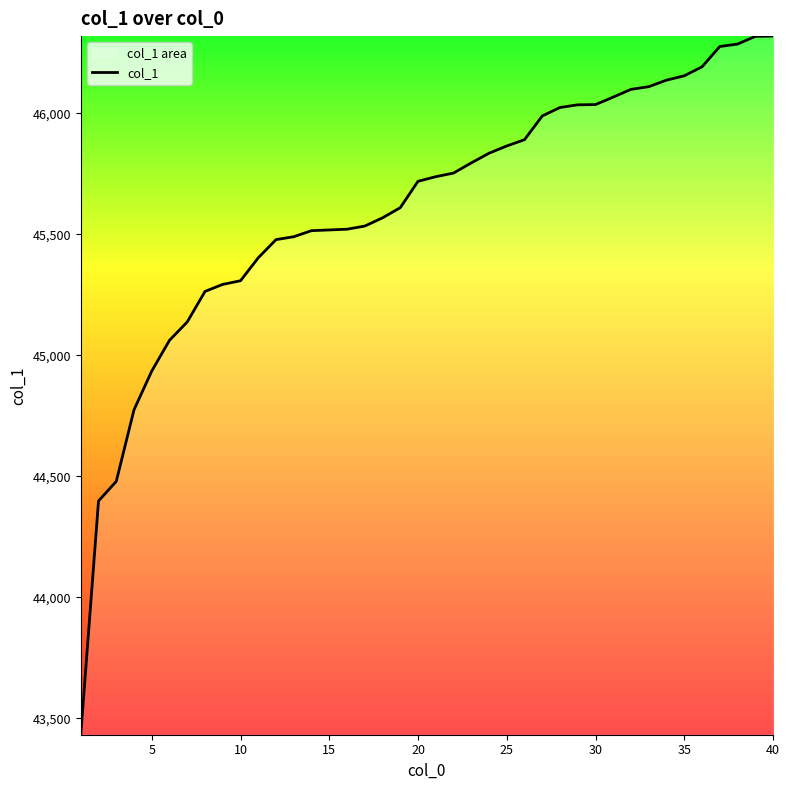

Reading right to left, extract all data points from this chart.

46319	46318	46286	46276	46192	46155	46137	46110	46099	46067	46036	46035	46024	45989	45891	45865	45835	45795	45753	45738	45719	45610	45568	45534	45521	45518	45515	45490	45478	45403	45308	45293	45264	45138	45062	44935	44775	44479	44398	43432